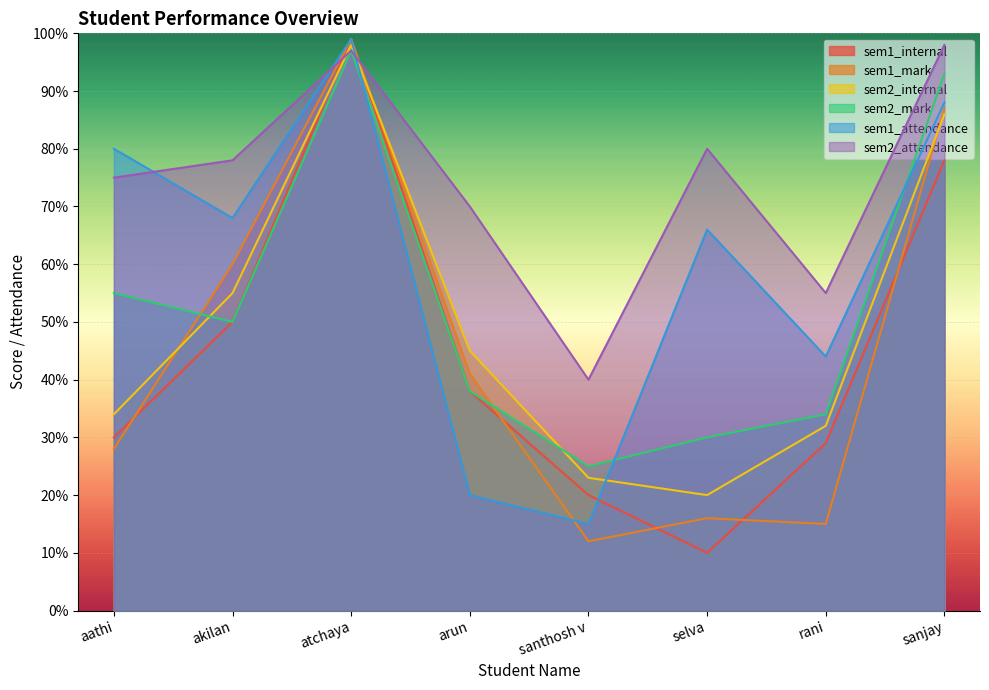

Between arun and rani, which series saw the biggest shift?

sem1_mark